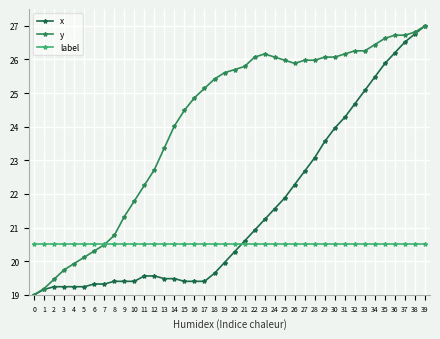

At 33, list the series in order from smallest to largest.

label, x, y